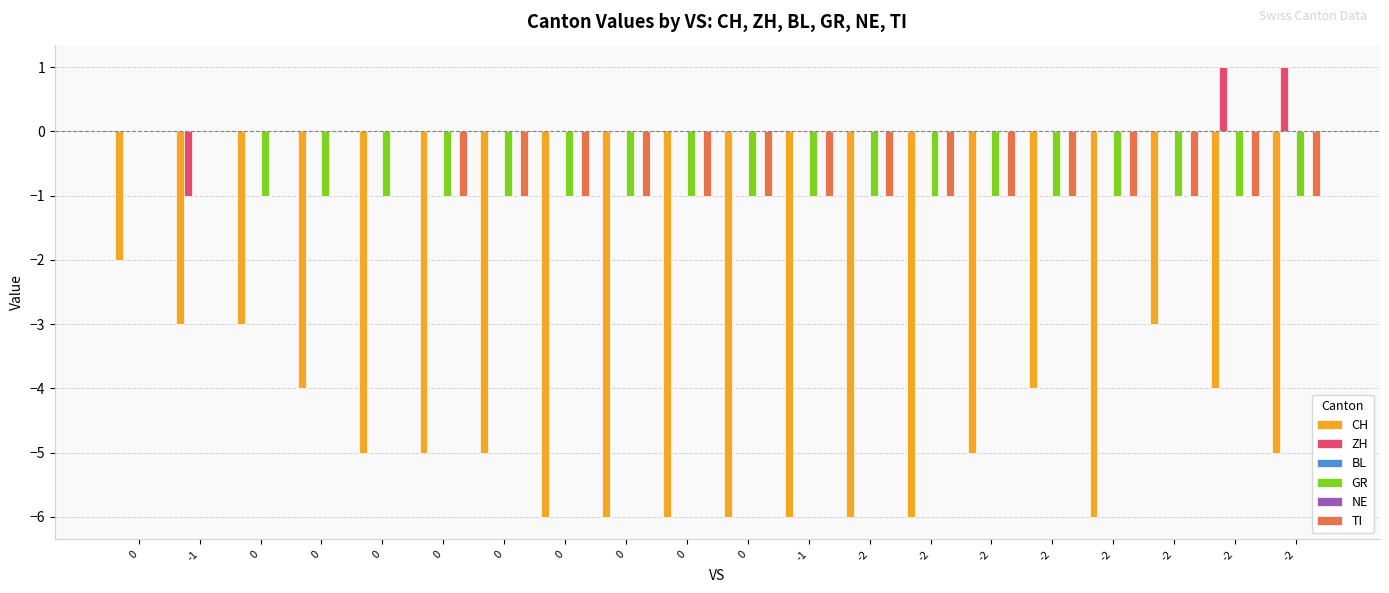

What is the difference between the CH values at -1 and -1?

3